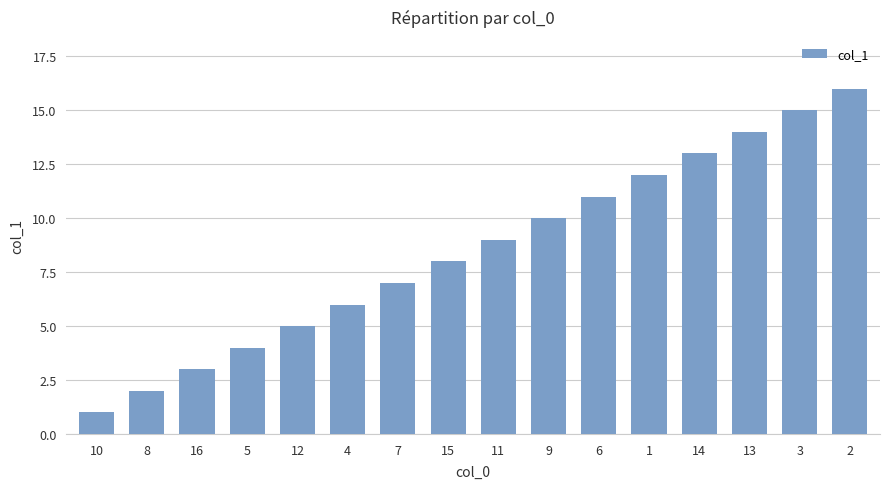

How many bars are there in total?

16